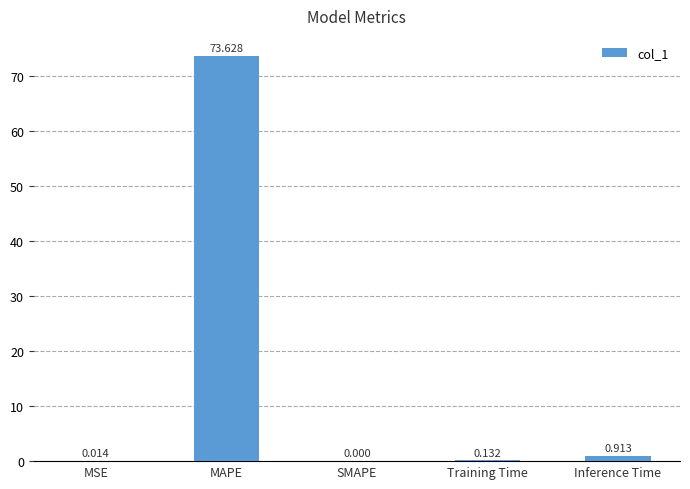

Which category has the highest value across all series?

MAPE